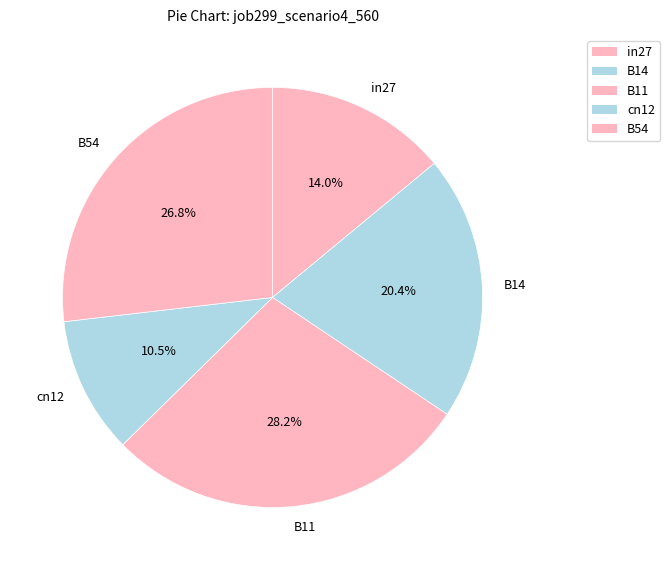

To the nearest percent, what portion does B54 represent?

27%